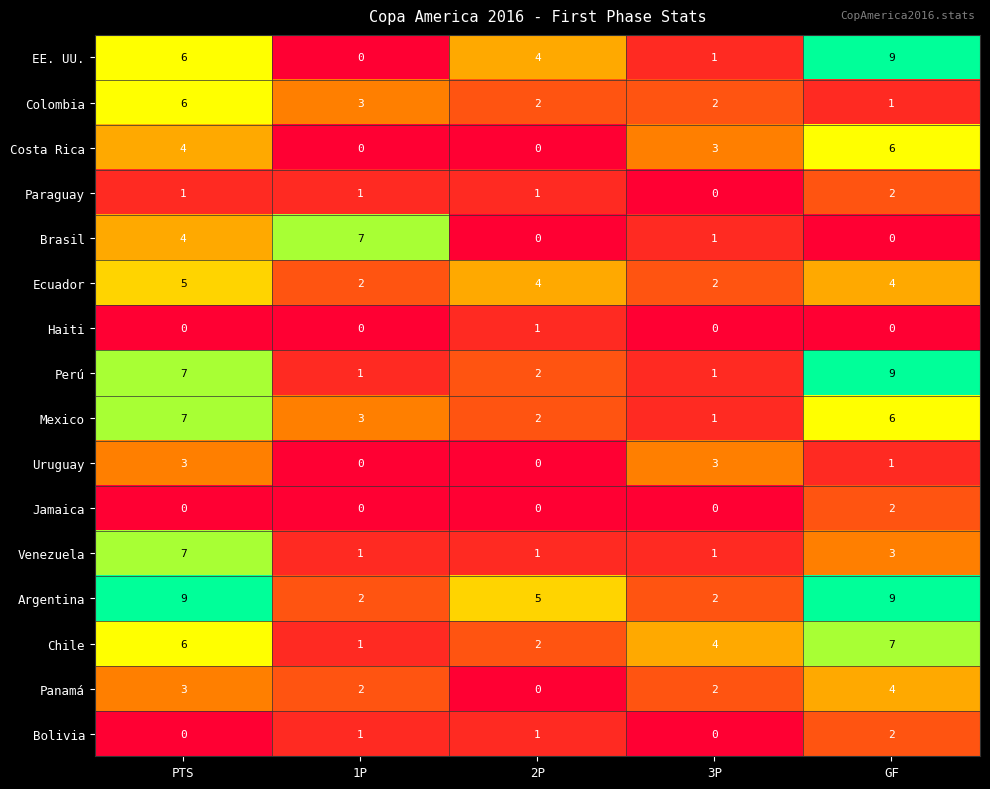

Which series changed the most between PTS and 3P?

Argentina